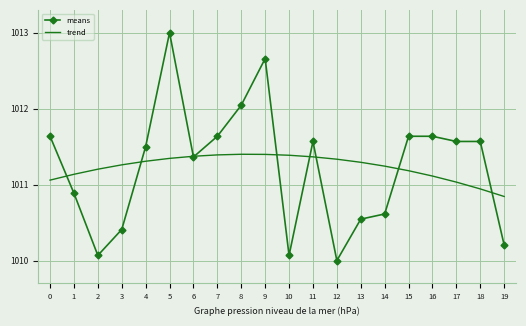

True or false: trend has a value of 1011.4 at 8.

True